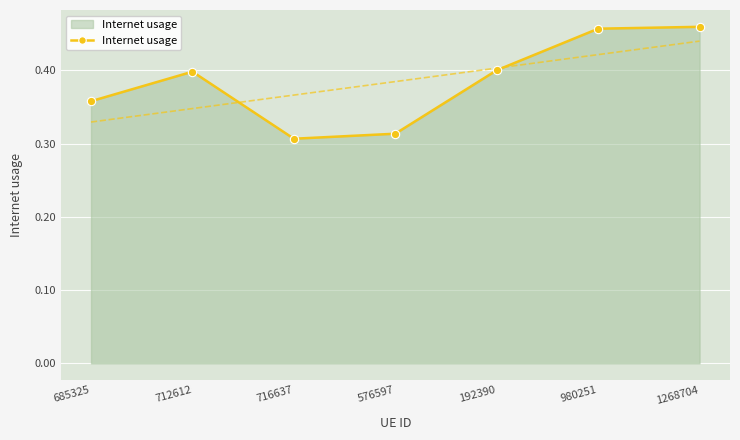

List the labels in order of value, smallest first.

716637, 576597, 685325, 712612, 192390, 980251, 1268704